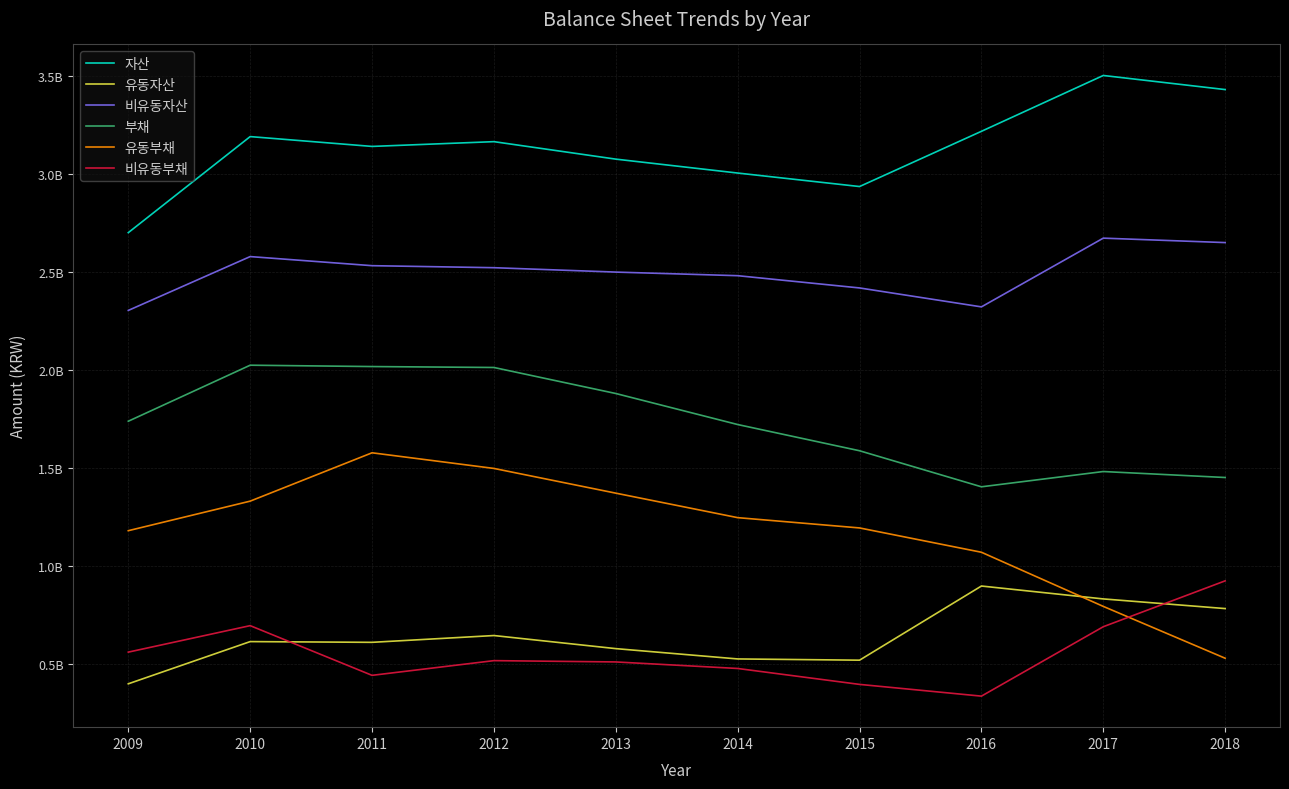

What is the difference between the highest and lowest values at 2010?

2577037146